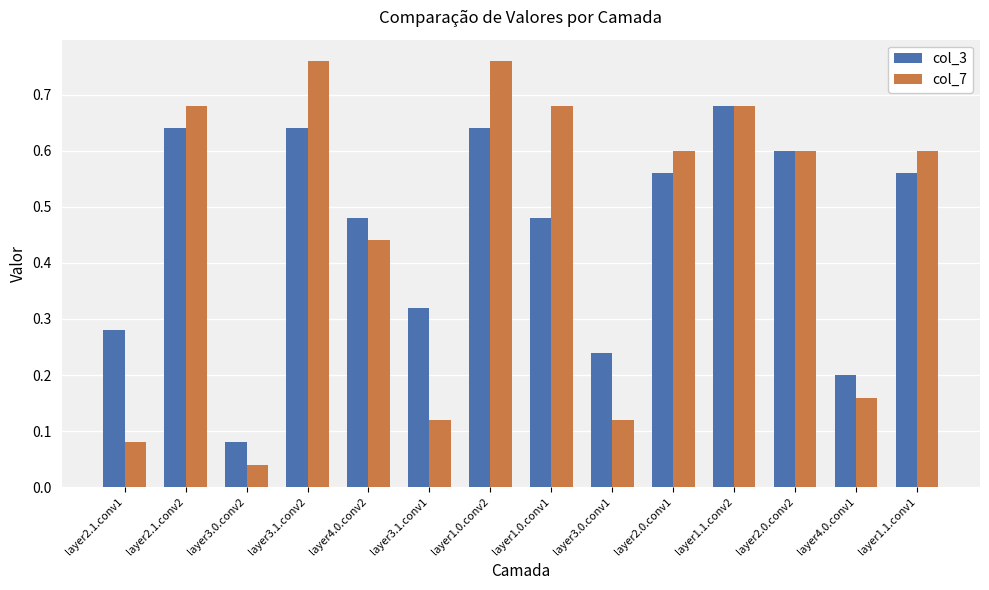

Which category has the lowest value across all series?

layer3.0.conv2